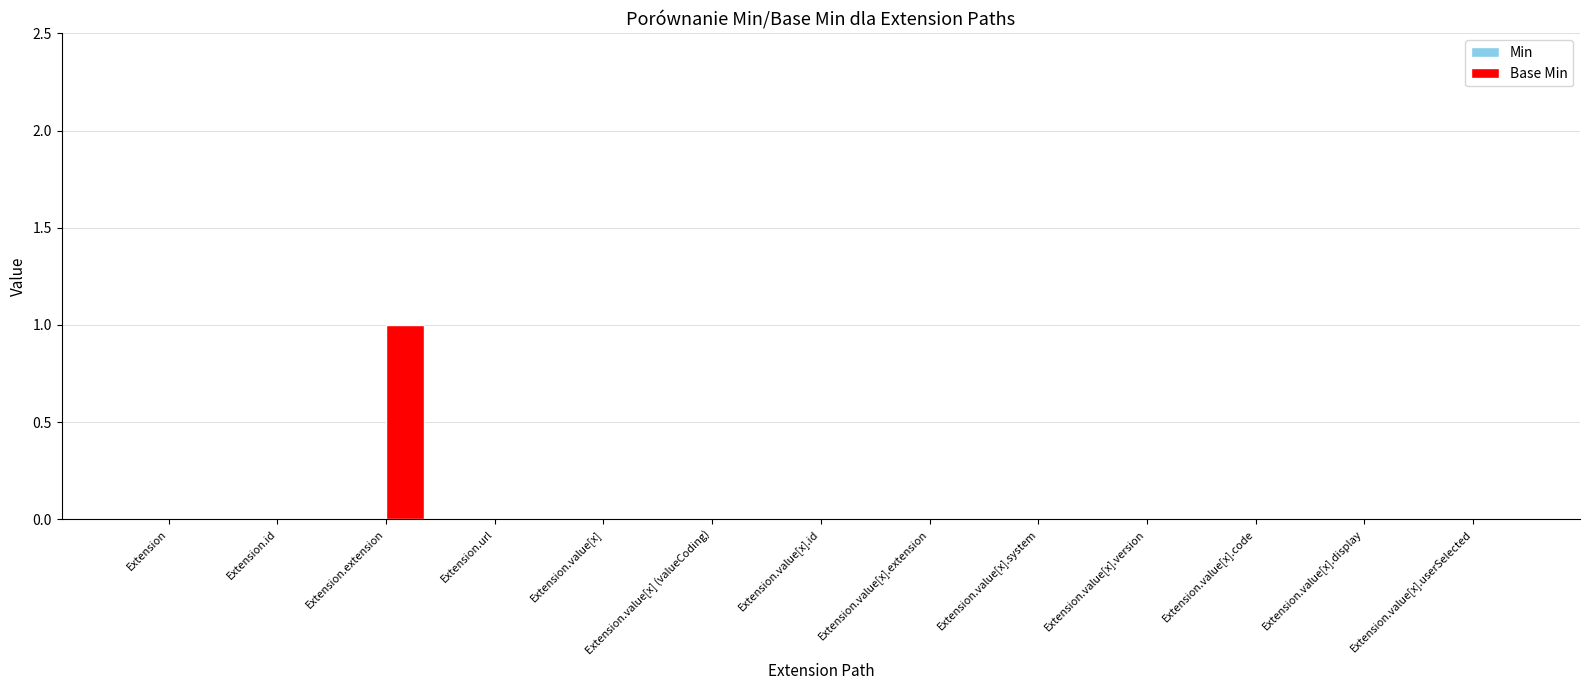

True or false: the data shows -1 at Extension.value[x].version.

False